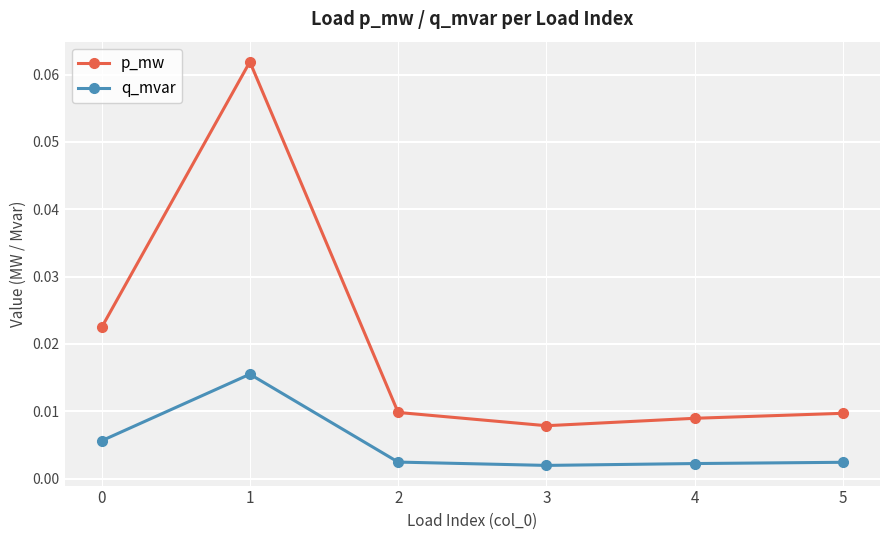

Count the p_mw values in the range 0 to 1.

6